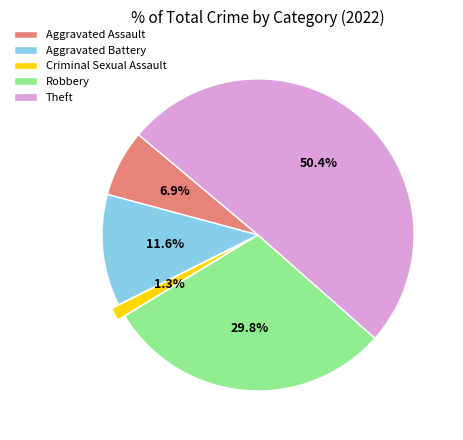

Which slice represents more than half of the pie?

Theft